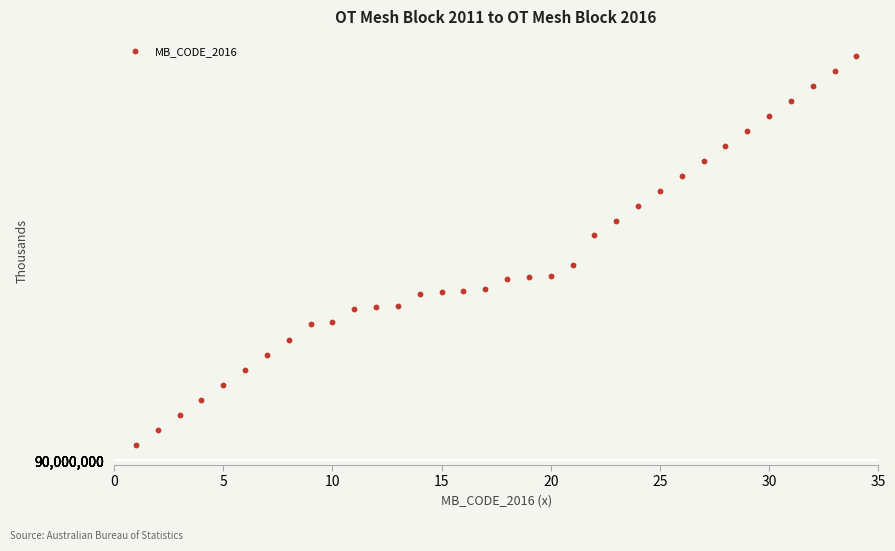

What is the range of X values (max minus min)?

33